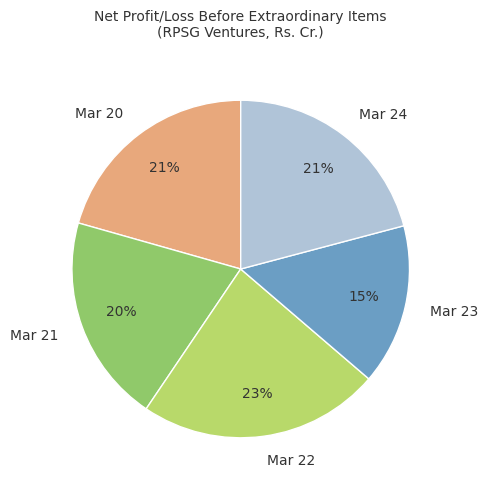

To the nearest percent, what is the average slice percentage?

20%